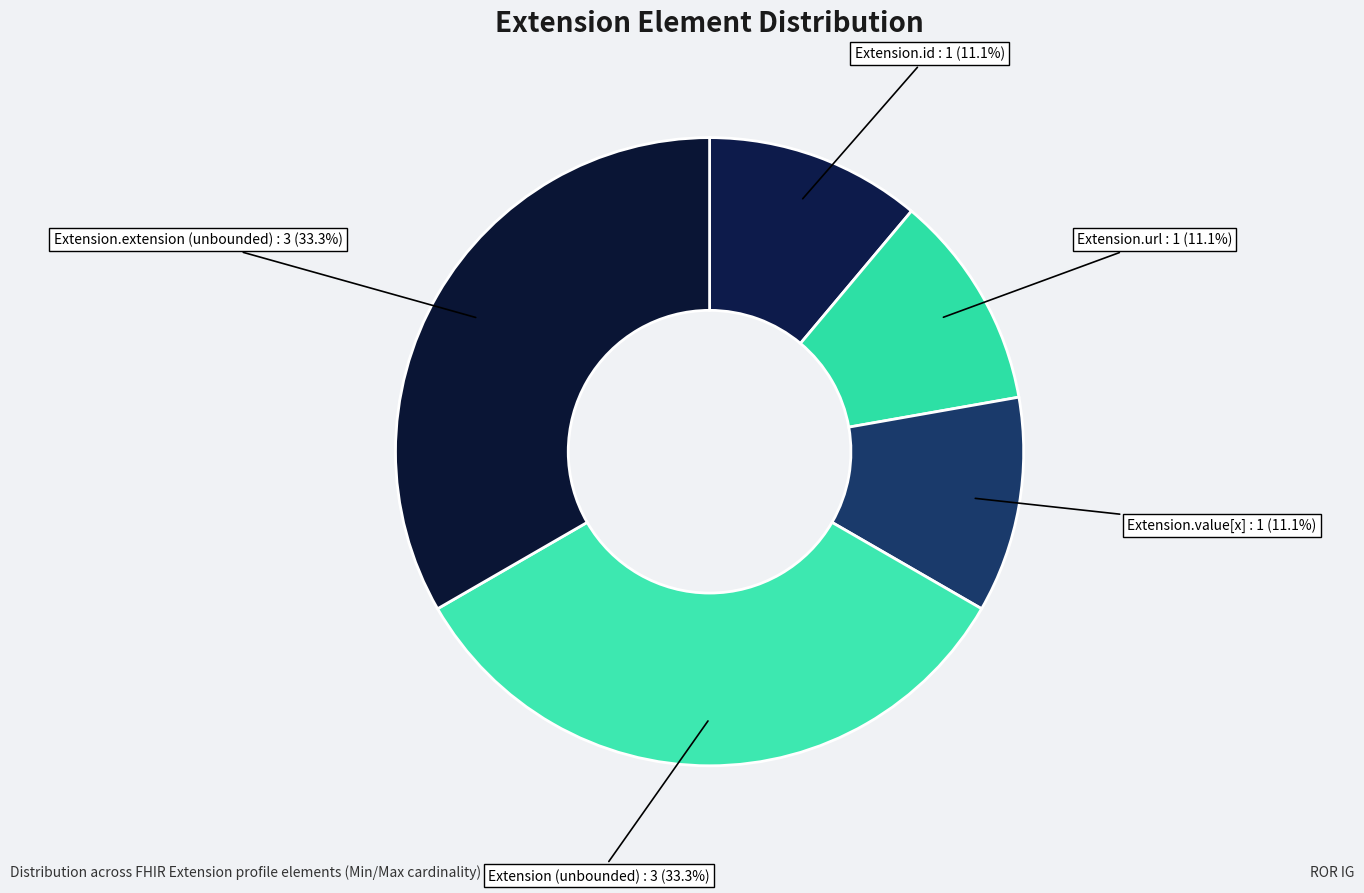

How many segments does this pie chart have?

5